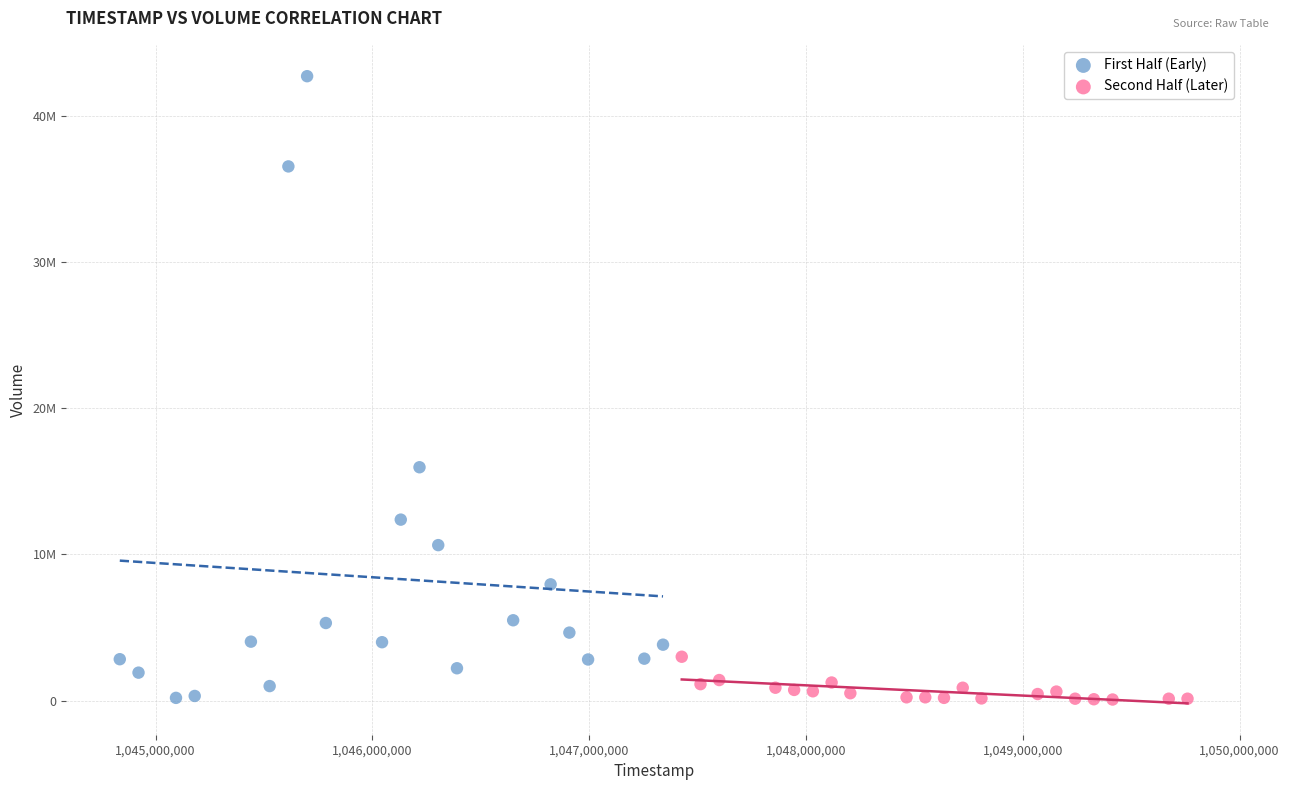

Which series contains the highest Y value?

First Half (Early)